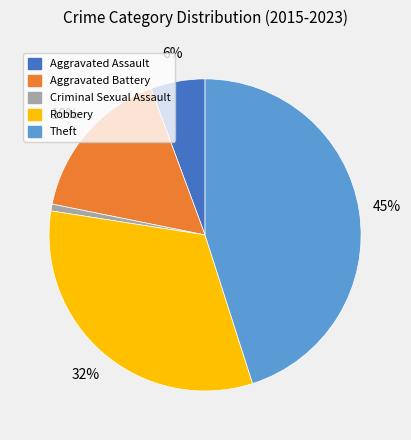

Rank the categories by value from lowest to highest.

Criminal Sexual Assault, Aggravated Assault, Aggravated Battery, Robbery, Theft